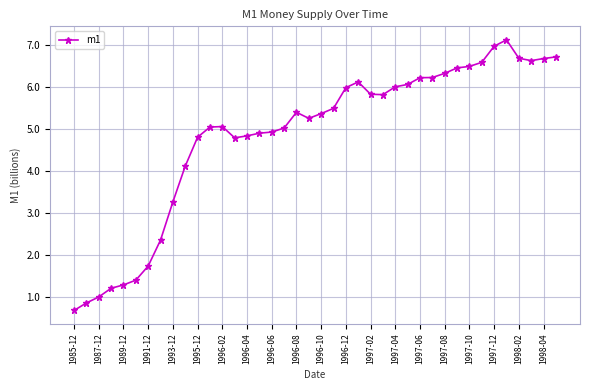

What is the value of the 38th point from the left?

6.6